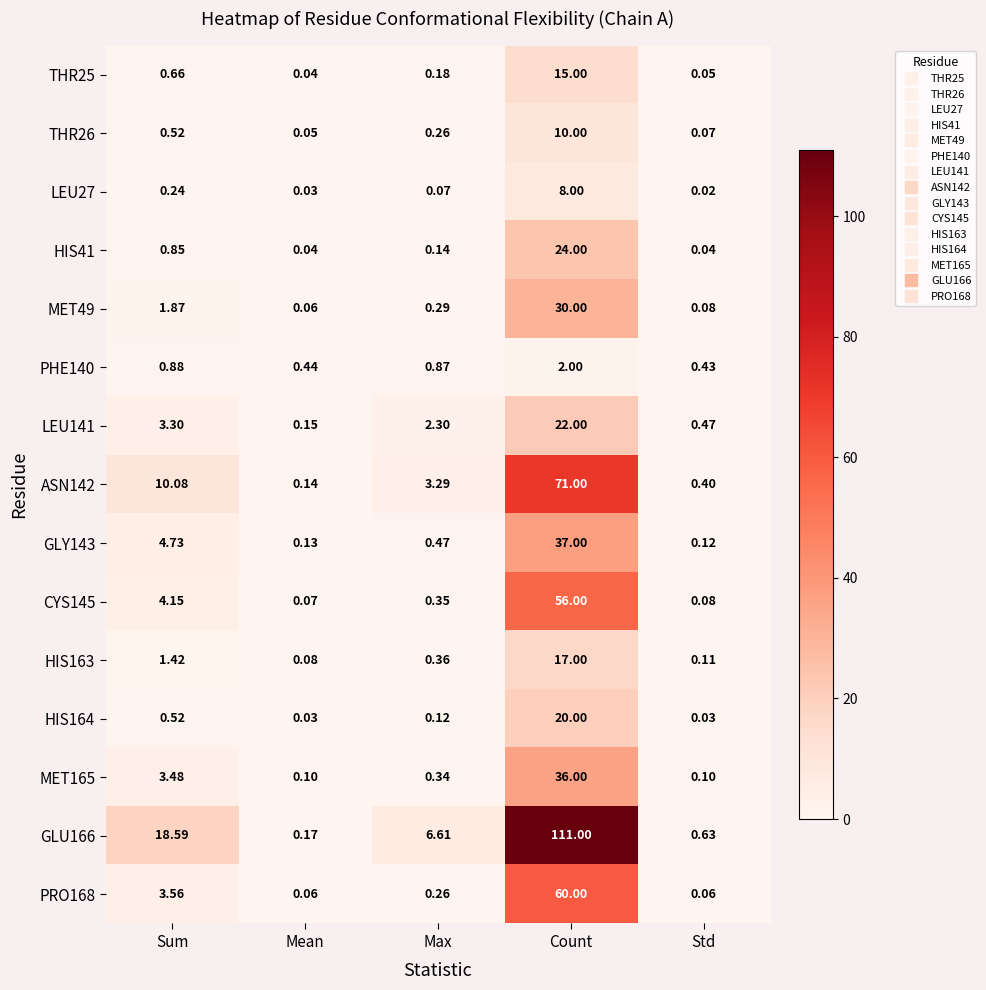

Which series has the widest spread of values?

GLU166